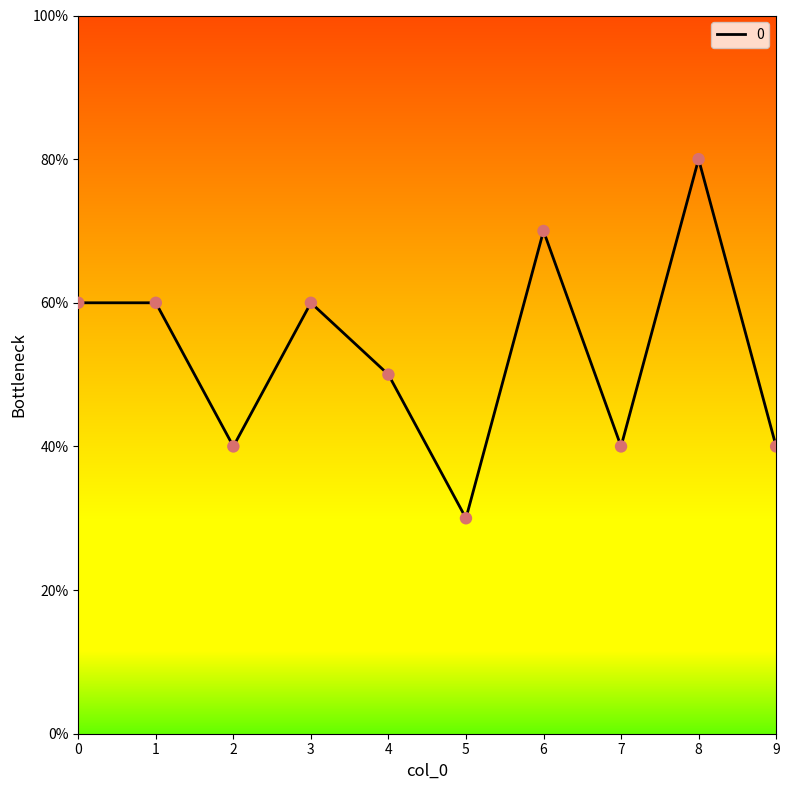

What is the change in value from 1 to 2?

-2